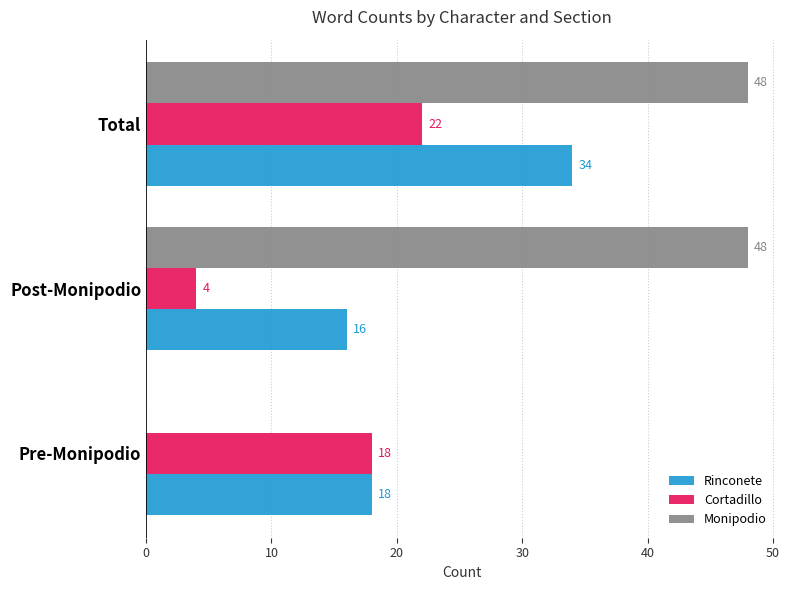

Between Pre-Monipodio and Total, which series saw the biggest shift?

Monipodio